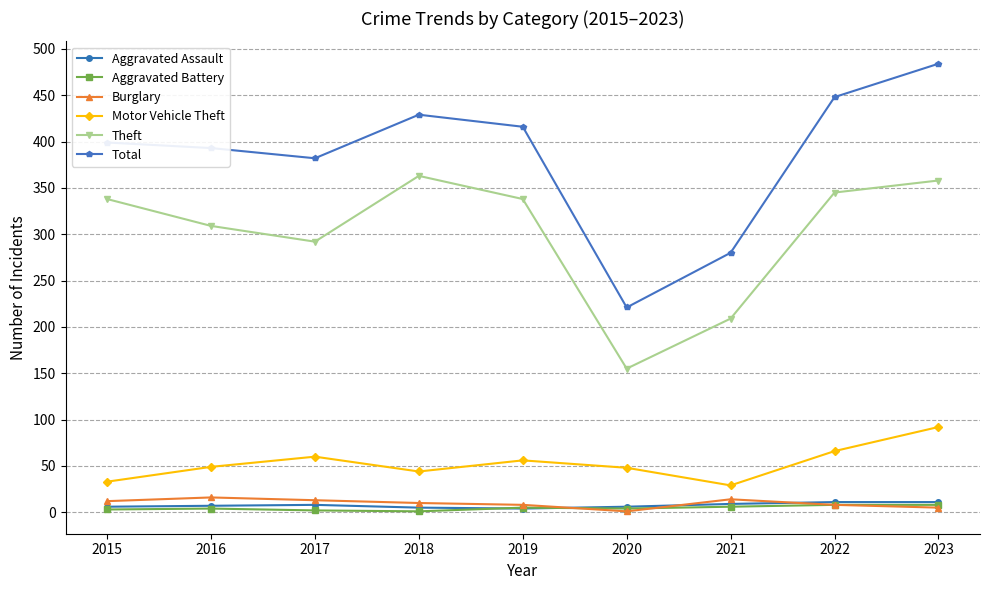

Which series has the largest total across all categories?

Total